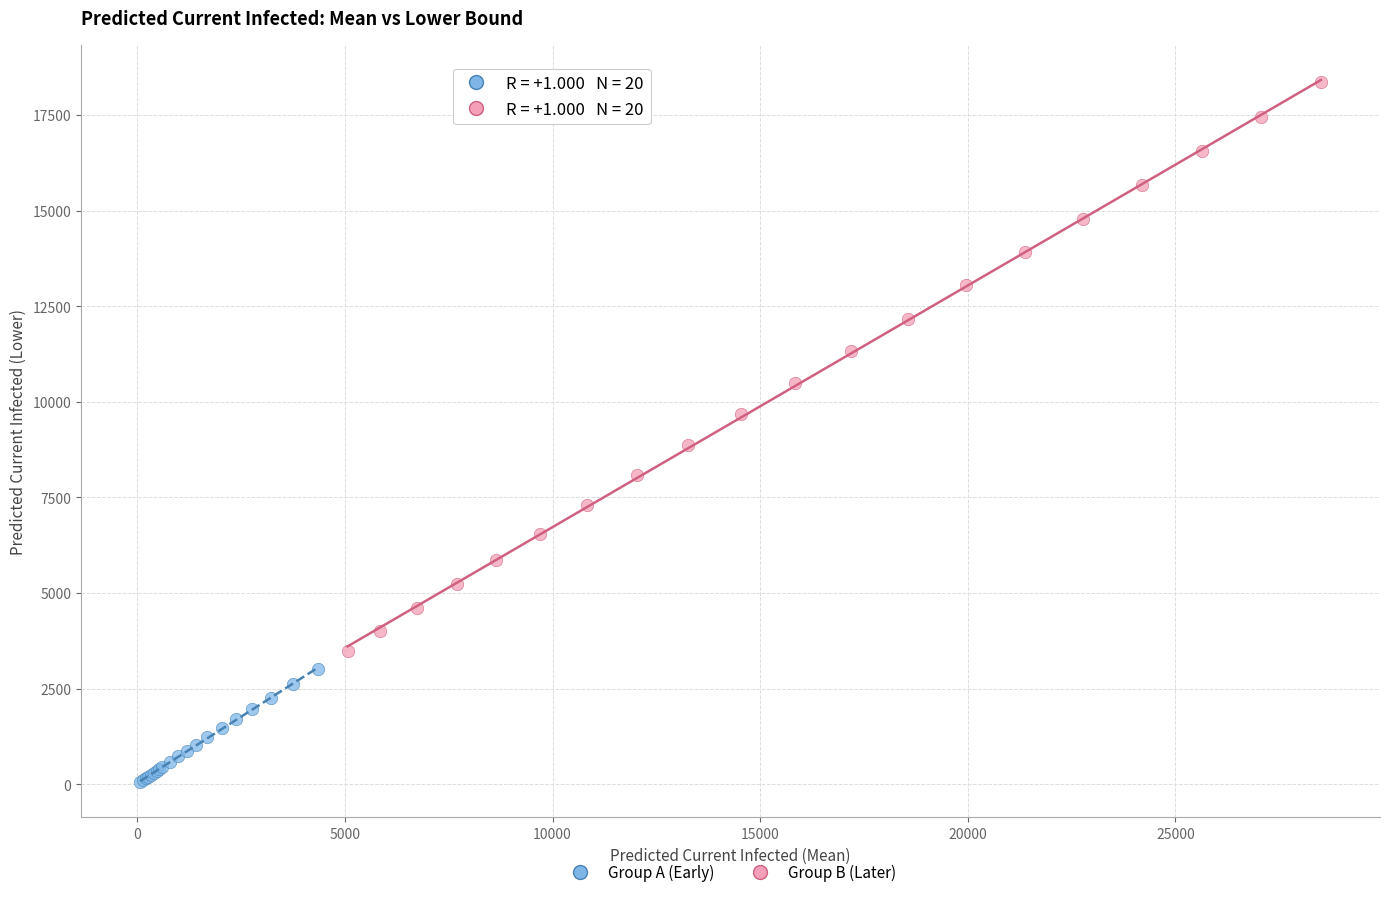

Which series contains the highest Y value?

Group B (Later)